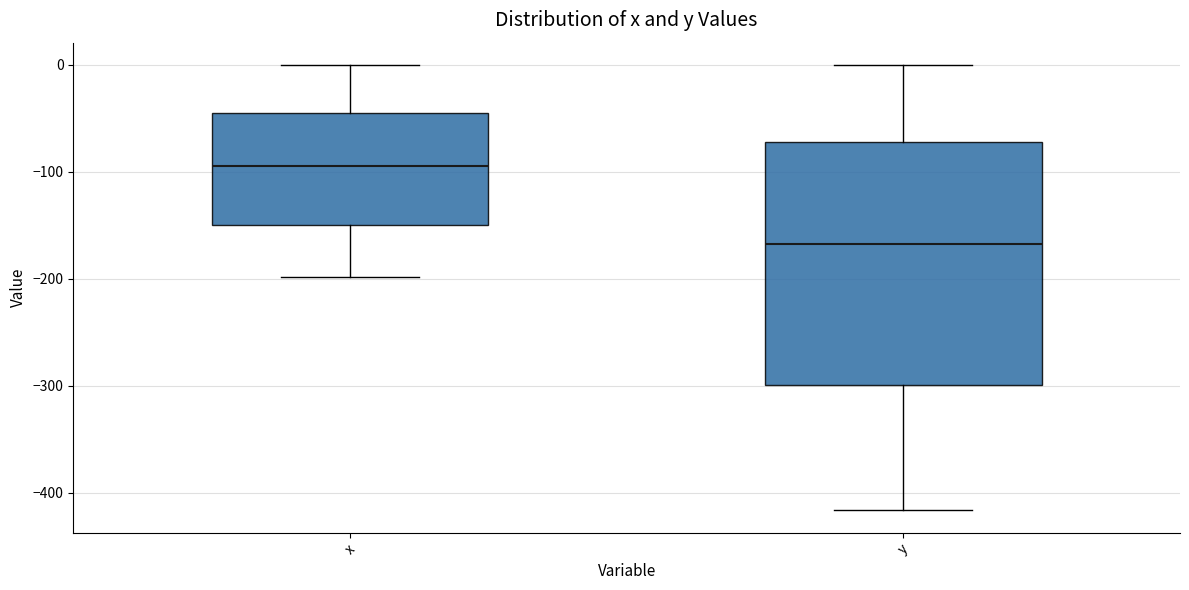

Which box's median line is the highest?

x